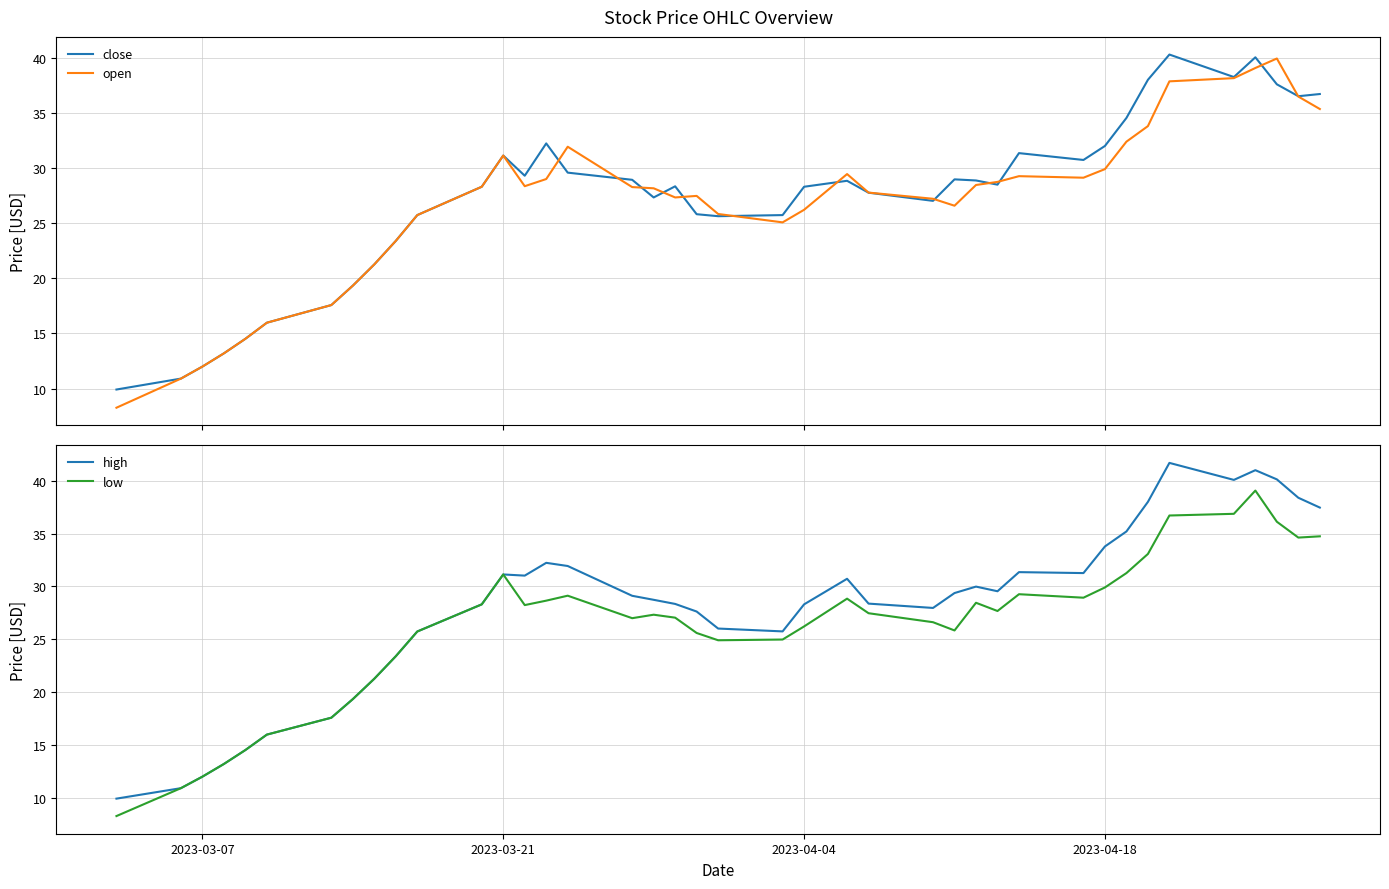

What is the lowest value of the low series?

8.3